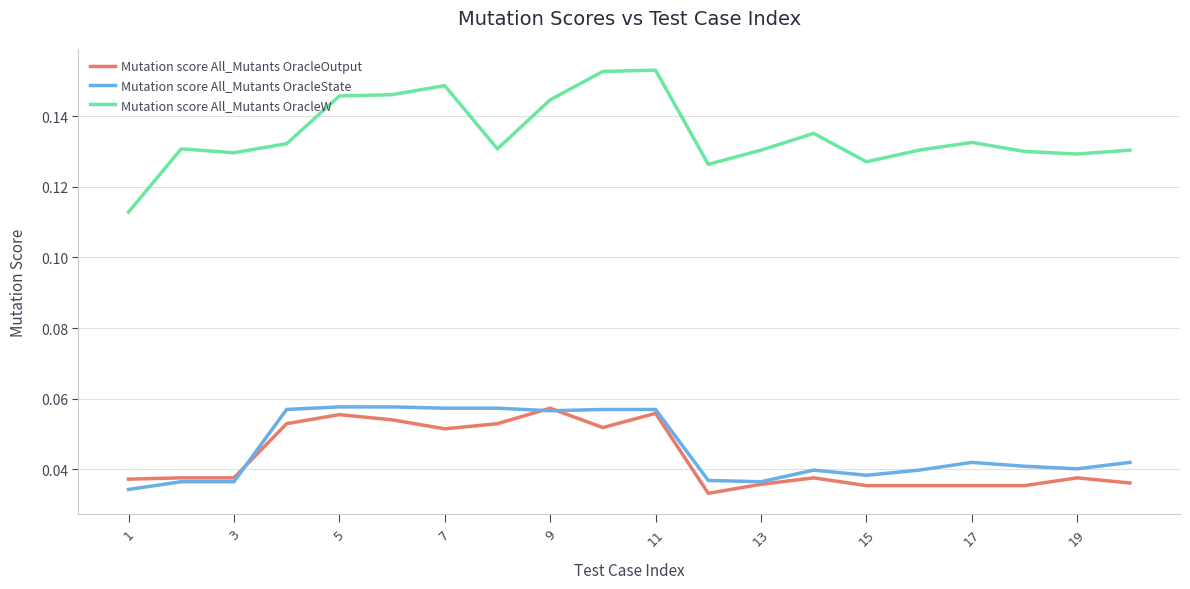

Which series has the largest total across all categories?

Mutation score All_Mutants OracleW